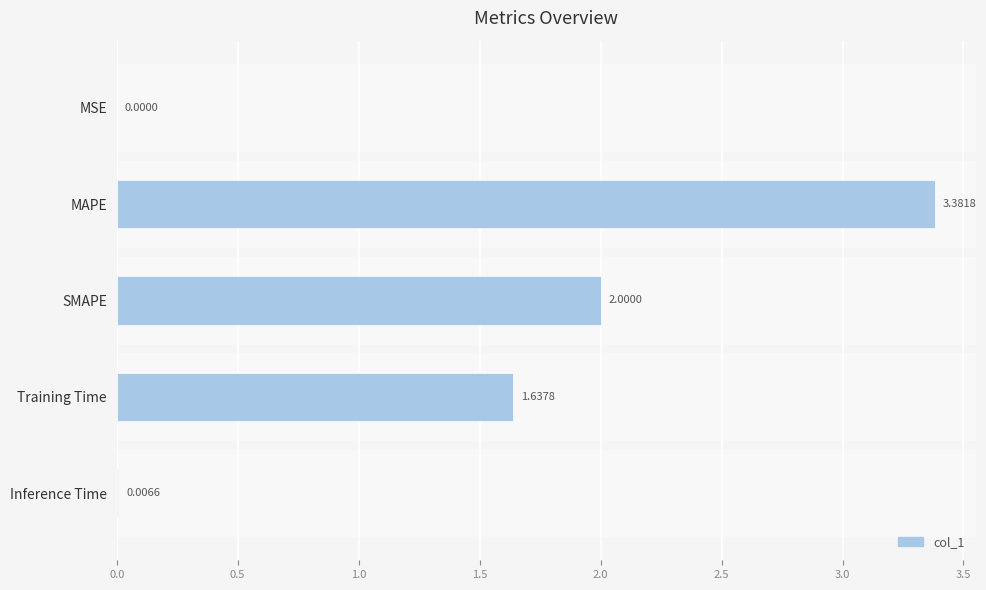

What is the change in value from MSE to Training Time?

+1.6